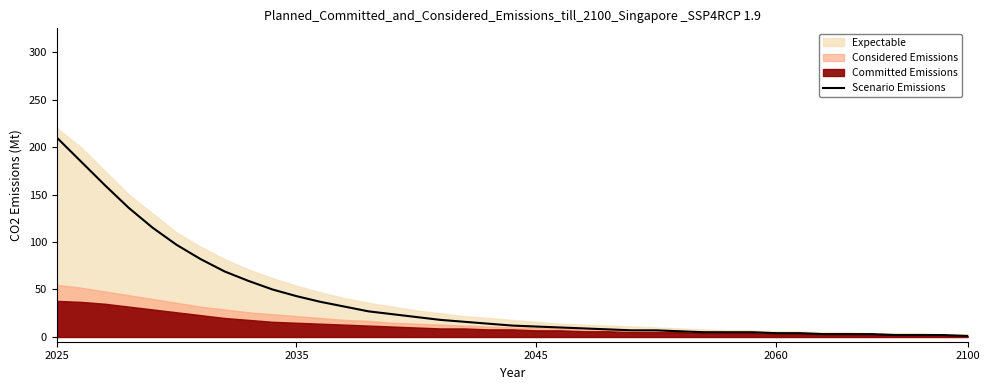

What is the greatest value displayed?

210